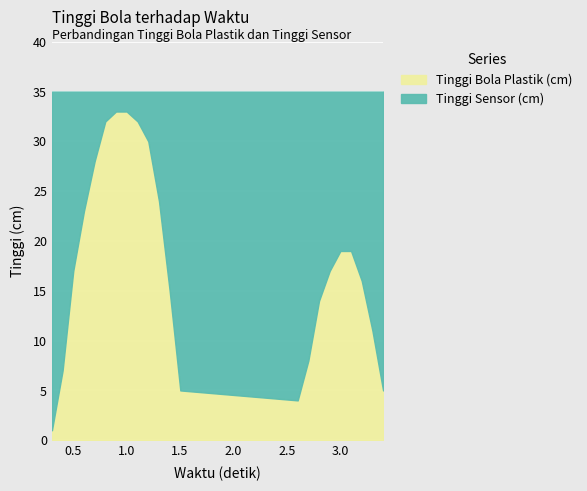

Reading left to right, extract all data points from this chart.

Tinggi Bola Plastik (cm): 0.3=1	0.4=7	0.5=17	0.6=23	0.7=28	0.8=32	0.9=33	1.0=33	1.103=32	1.203=30	1.303=24	1.403=15	1.503=5	2.603=4	2.703=8	2.803=14	2.903=17	3.003=19	3.103=19	3.203=16	3.303=11	3.403=5
Tinggi Sensor (cm): 0.3=35	0.4=35	0.5=35	0.6=35	0.7=35	0.8=35	0.9=35	1.0=35	1.103=35	1.203=35	1.303=35	1.403=35	1.503=35	2.603=35	2.703=35	2.803=35	2.903=35	3.003=35	3.103=35	3.203=35	3.303=35	3.403=35